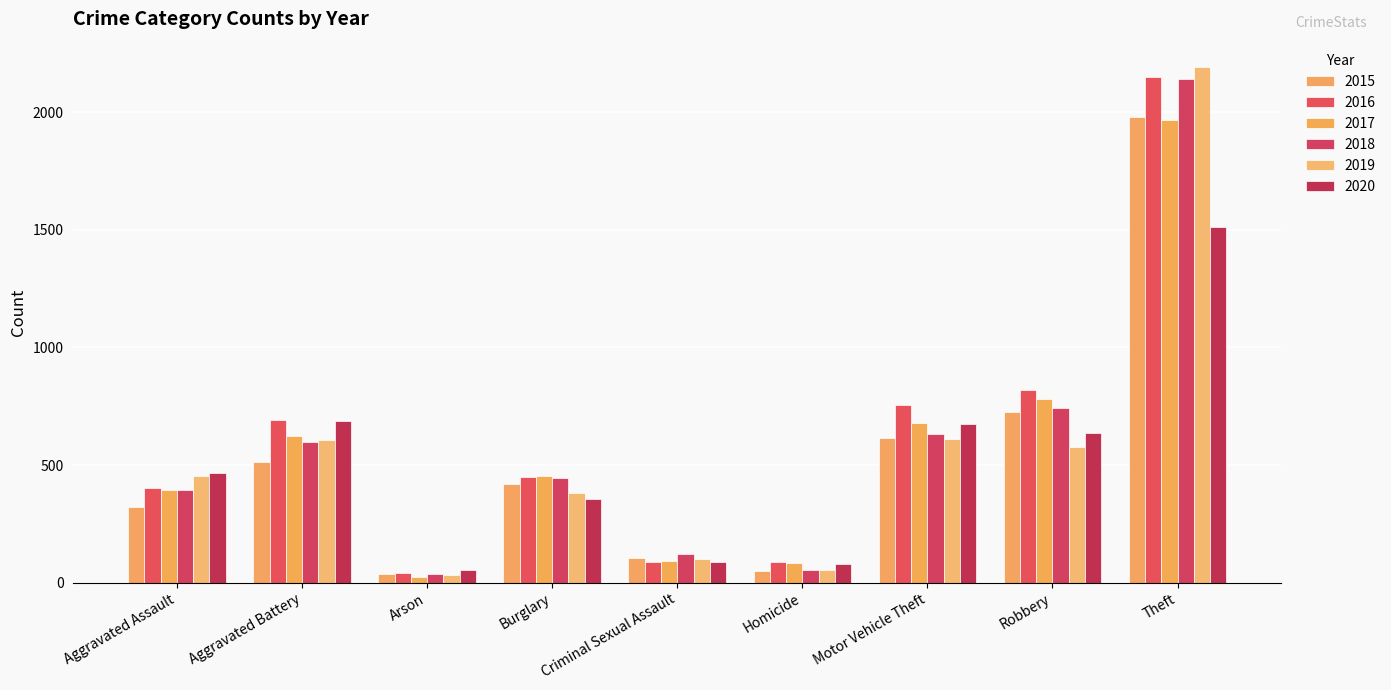

Is the value of 2015 at Homicide greater than the value of 2020 at Robbery?

No